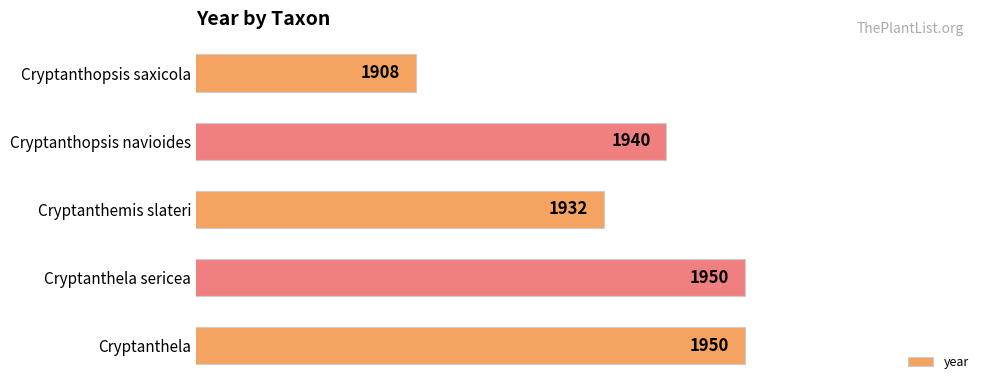

Is it true that the value at Cryptanthopsis saxicola is 3275?

False